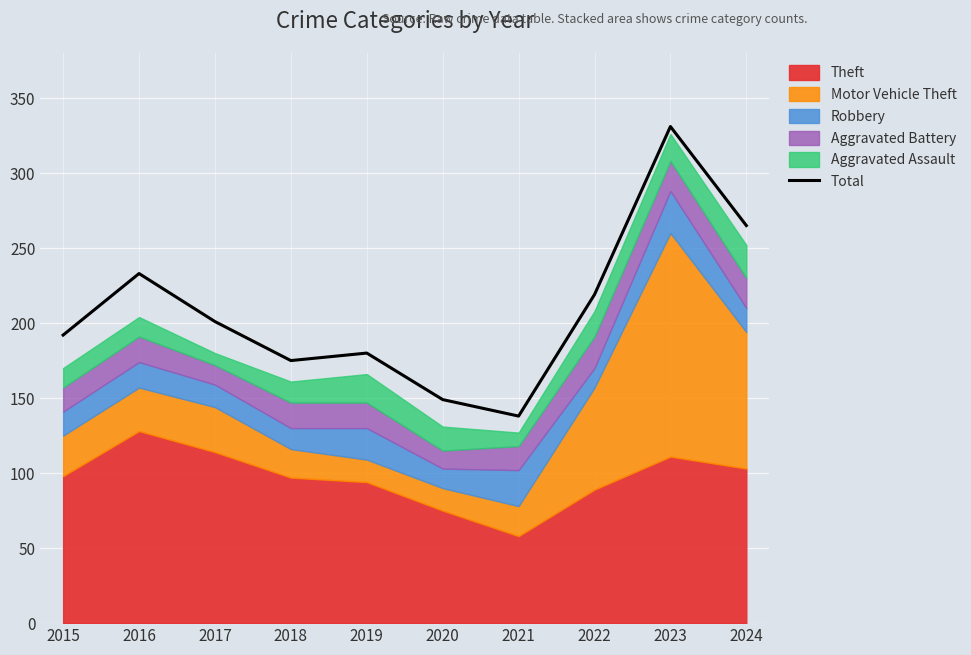

What is the sum of the values at 2020 and 2015?

341